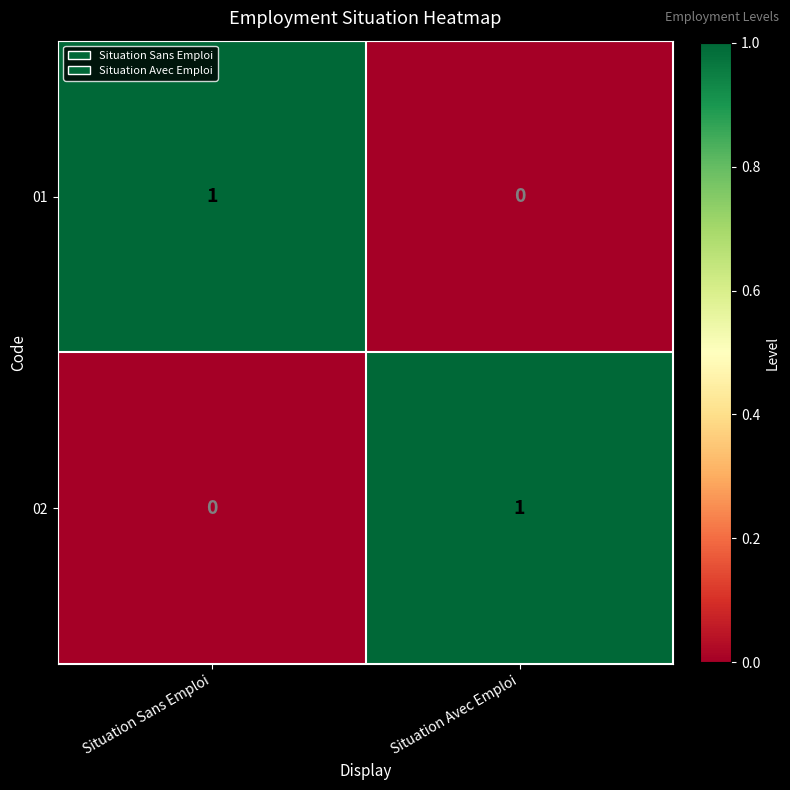

Where is 01 nearest to the value 0?

Situation Avec Emploi